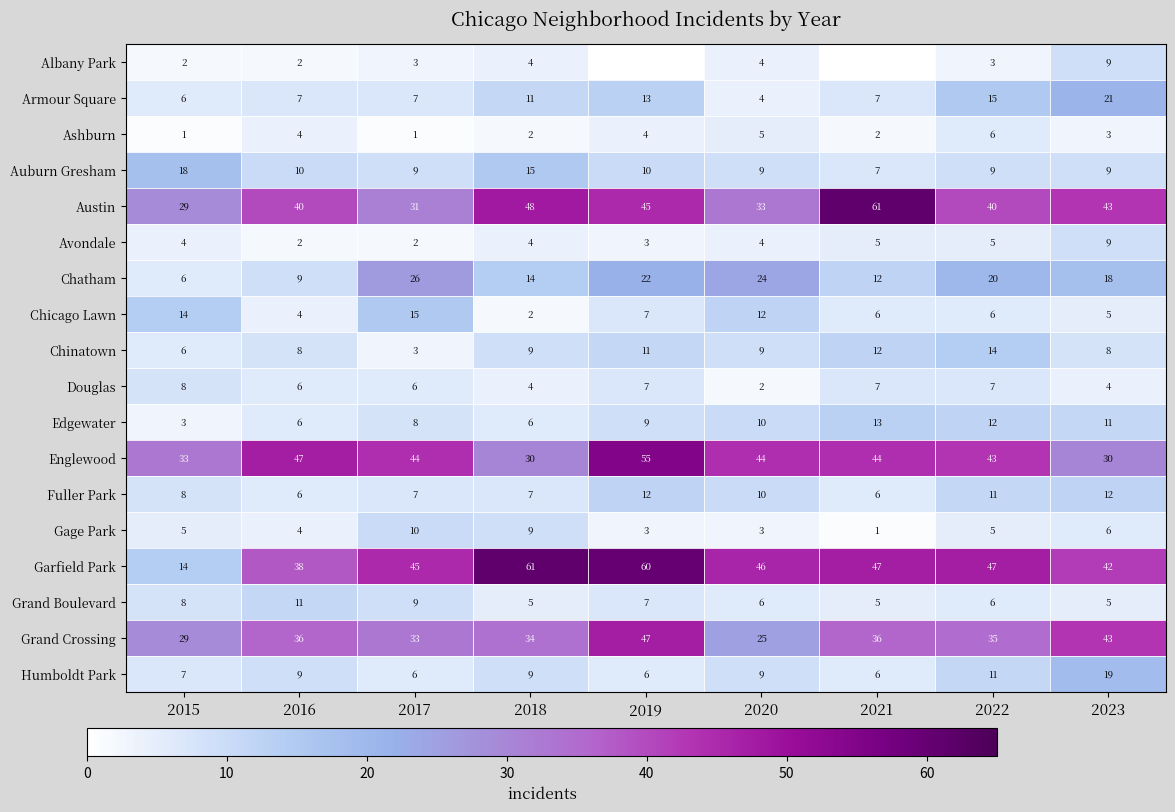

Is the value of Avondale at 2021 greater than the value of Douglas at 2020?

Yes